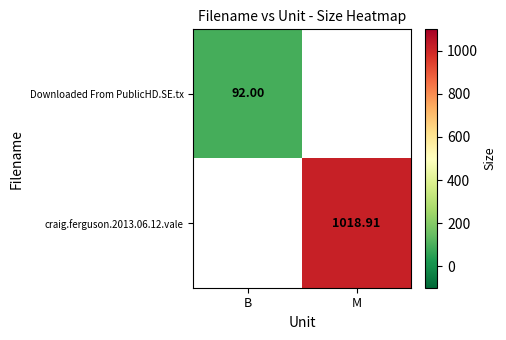

Which series has the widest spread of values?

Downloaded From PublicHD.SE.tx